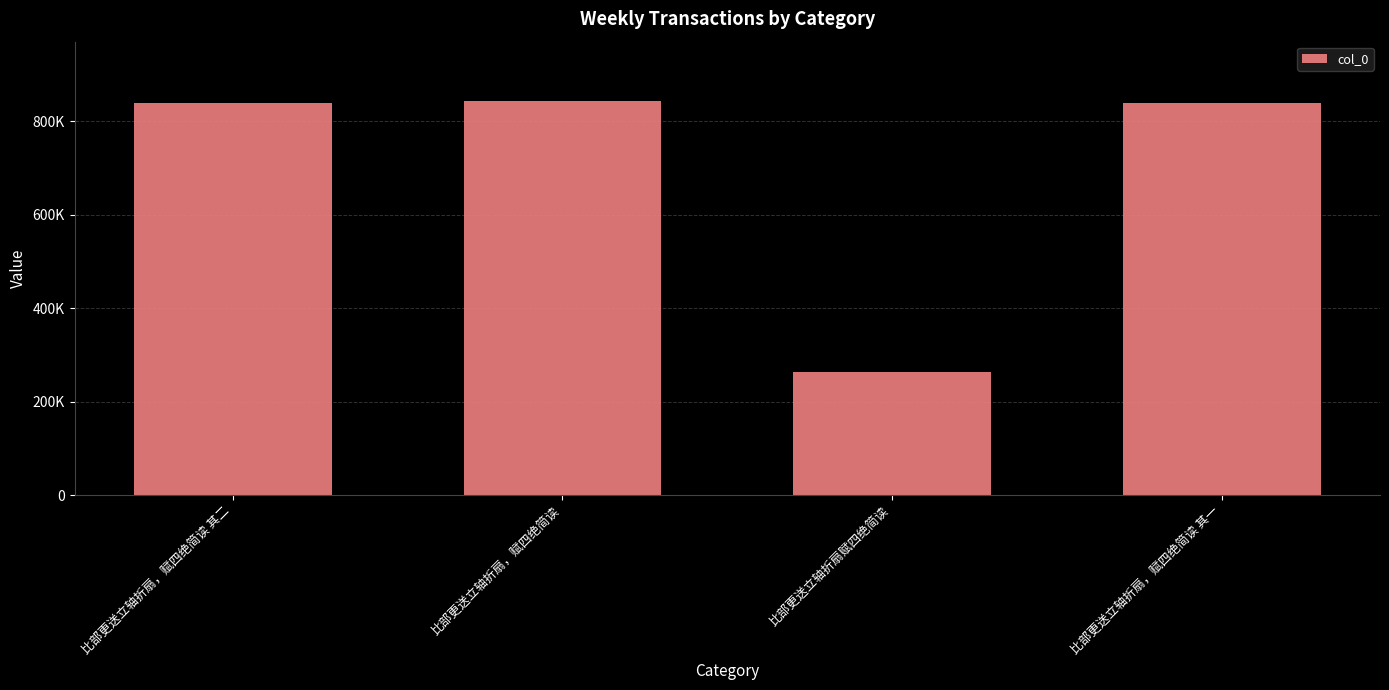

At which category does the chart reach its peak across all series?

比部更送立轴折扇，赋四绝简读